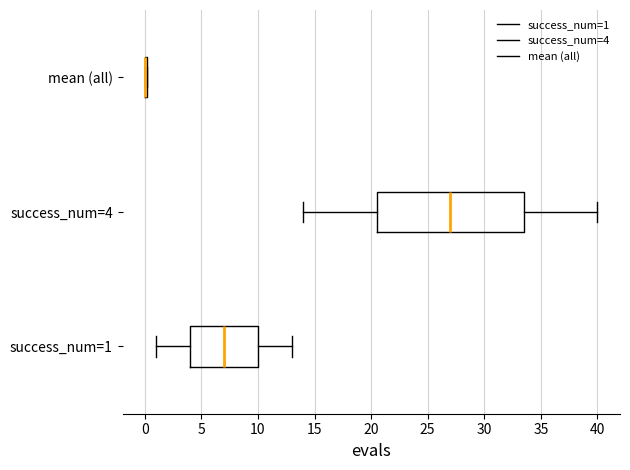

Which box is the widest, from its left edge to its right edge?

success_num=4